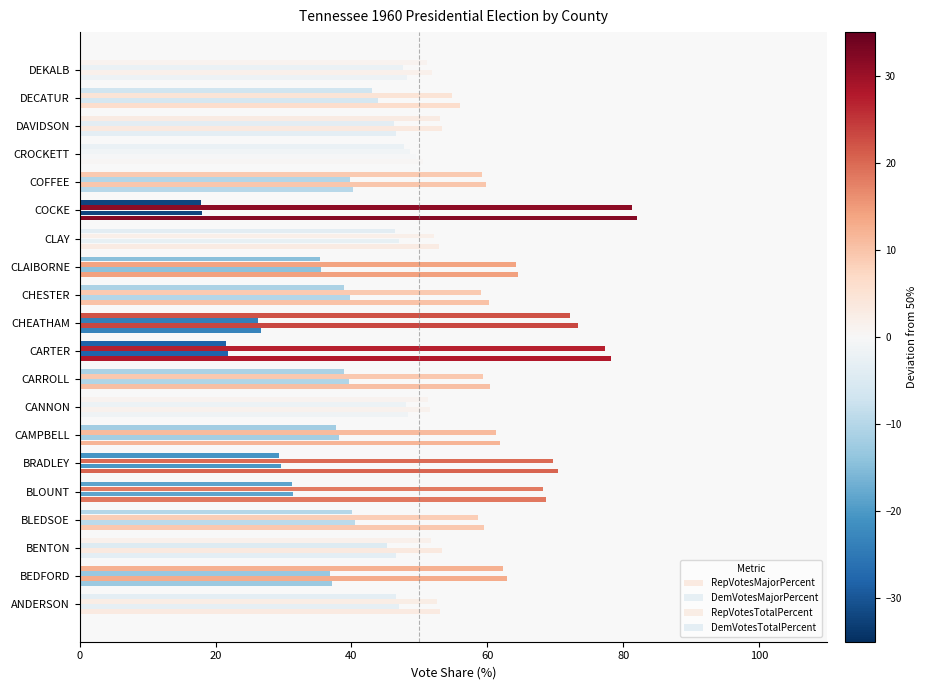

At how many categories does at least one series exceed 56?

13